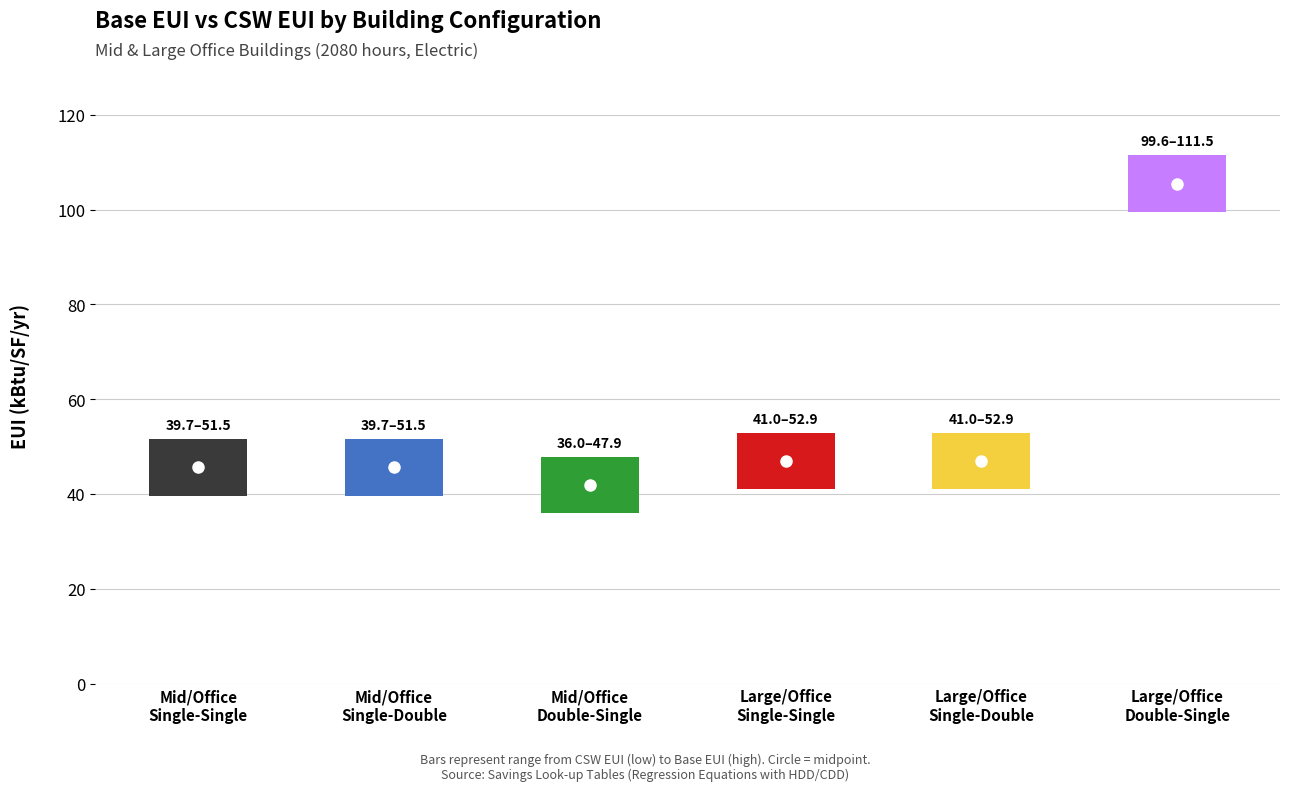

What is the difference between the second highest and minimum values in the Base_EUI series?

5.0